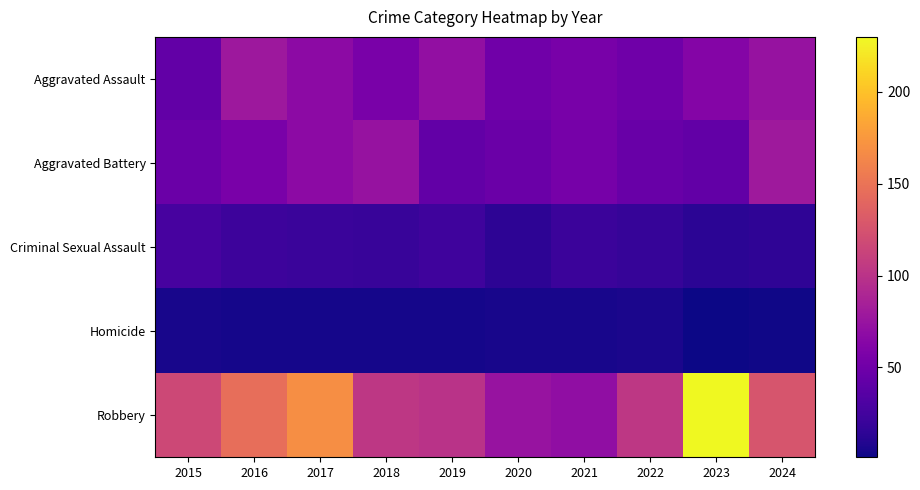

Reading right to left, list all the values displayed in this chart.

Aggravated Assault: 2024=74	2023=62	2022=50	2021=55	2020=51	2019=71	2018=56	2017=68	2016=78	2015=43
Aggravated Battery: 2024=79	2023=43	2022=46	2021=54	2020=47	2019=43	2018=74	2017=68	2016=56	2015=47
Criminal Sexual Assault: 2024=15	2023=13	2022=18	2021=21	2020=14	2019=23	2018=19	2017=20	2016=22	2015=27
Homicide: 2024=2	2023=1	2022=6	2021=5	2020=5	2019=4	2018=4	2017=4	2016=4	2015=5
Robbery: 2024=127	2023=230	2022=103	2021=70	2020=75	2019=100	2018=103	2017=169	2016=146	2015=117